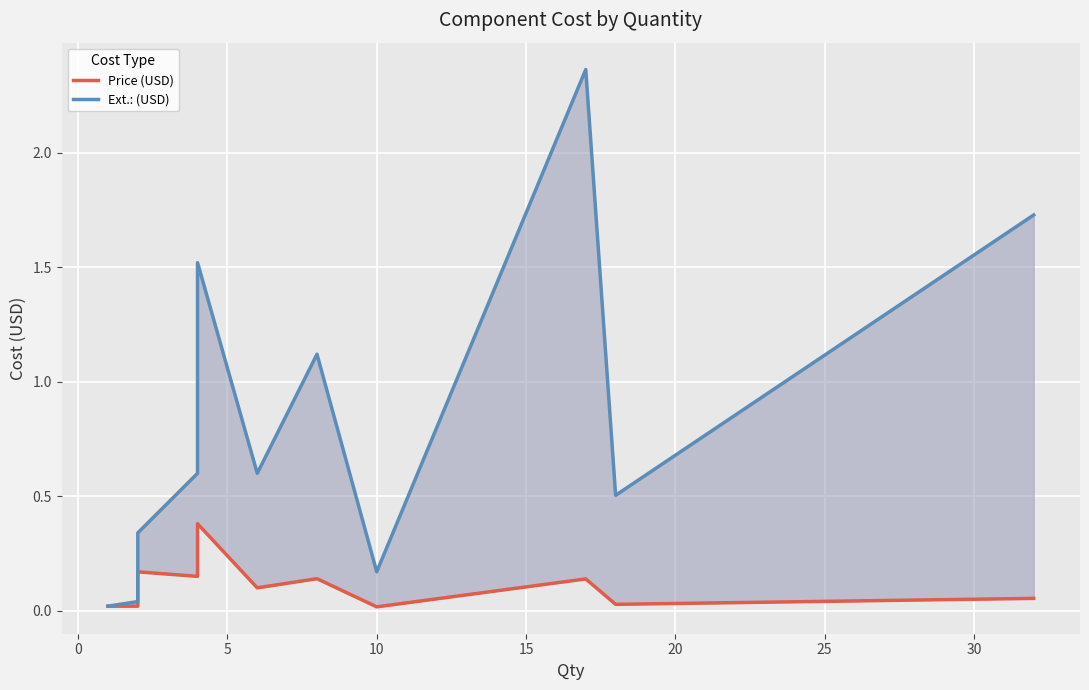

Is this an area chart (filled region under the line)?

No